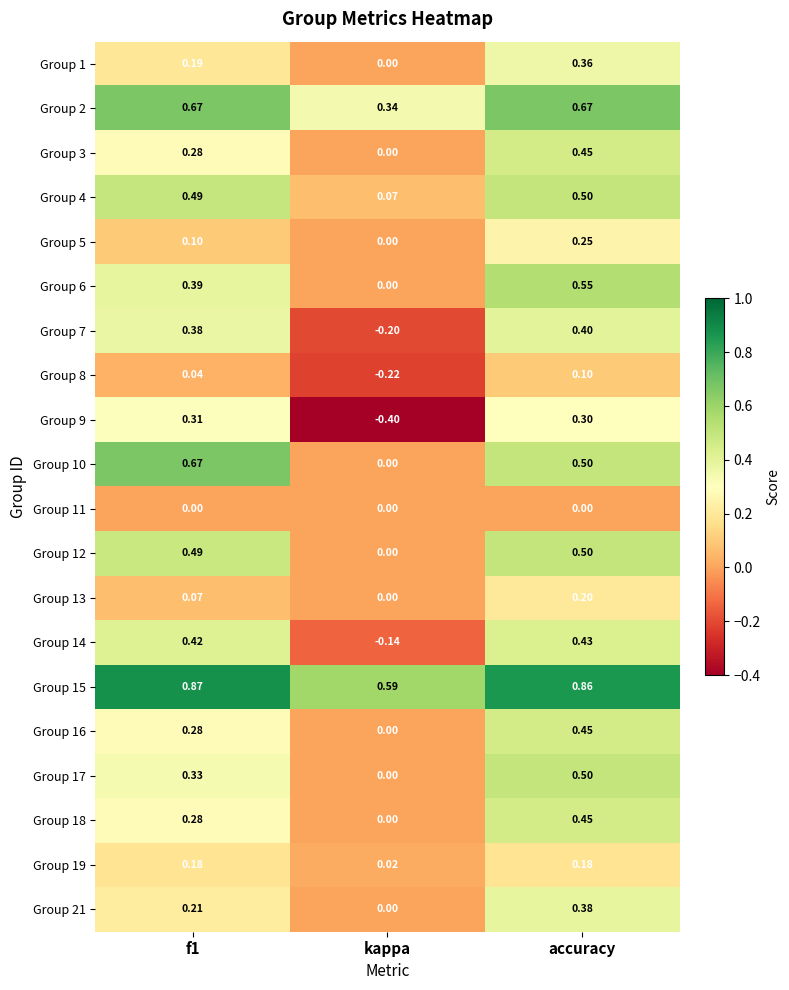

At which label does Group 4 reach its peak?

accuracy